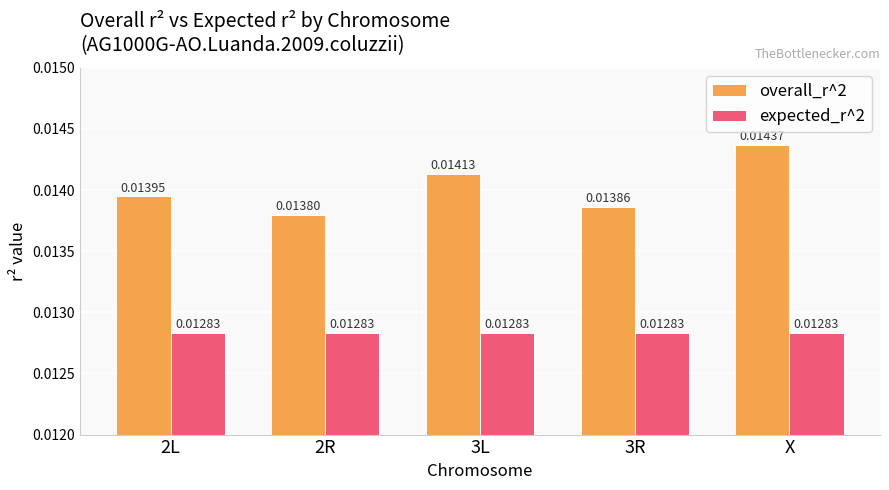

How many data points does each series have?

5